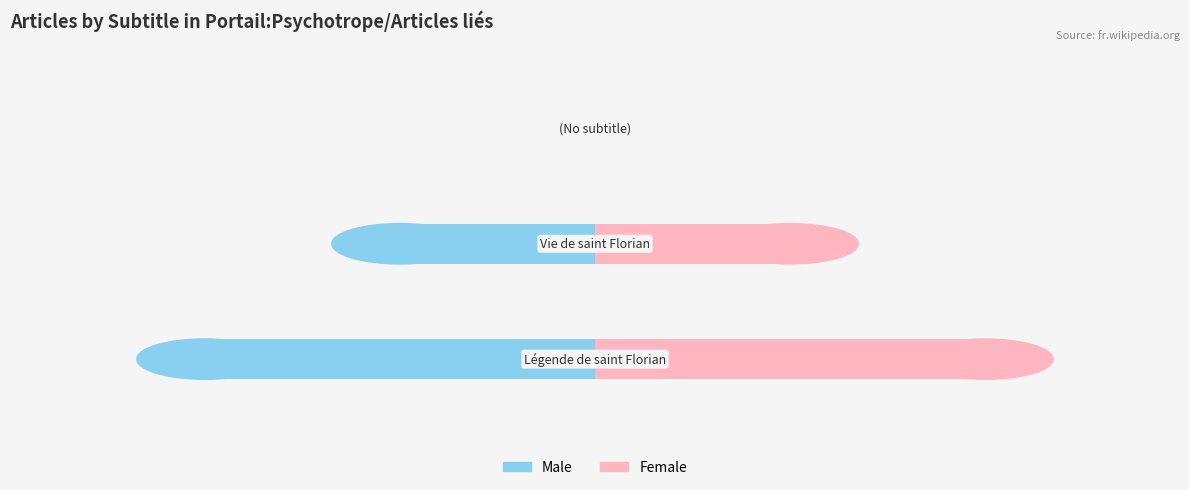

What is the value of the Female bar at the 2nd from the left?

0.5